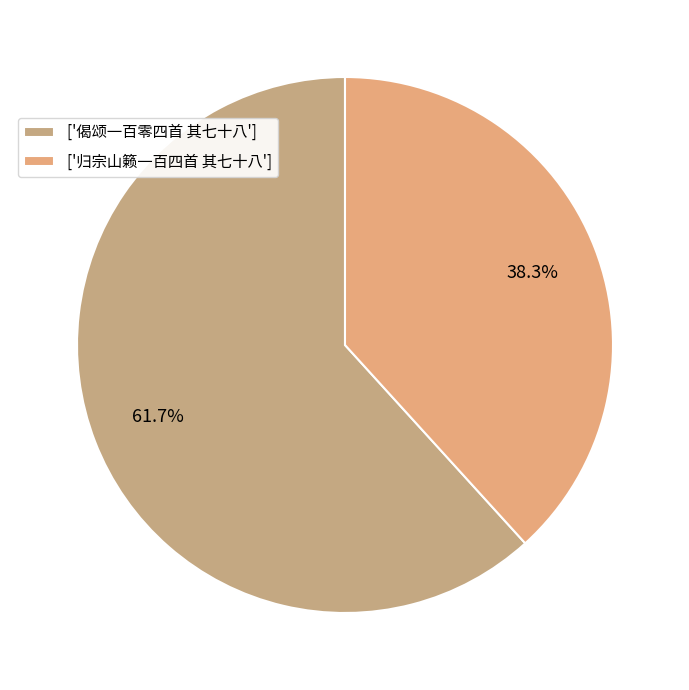

Count the number of slices in the pie.

2